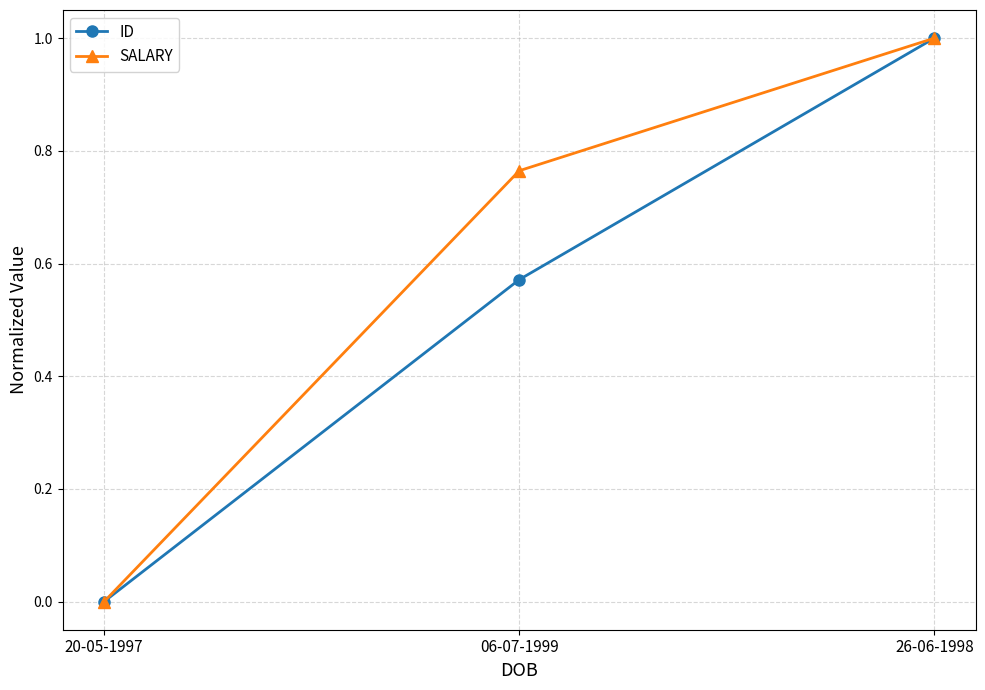

Count the number of data series in this chart.

2